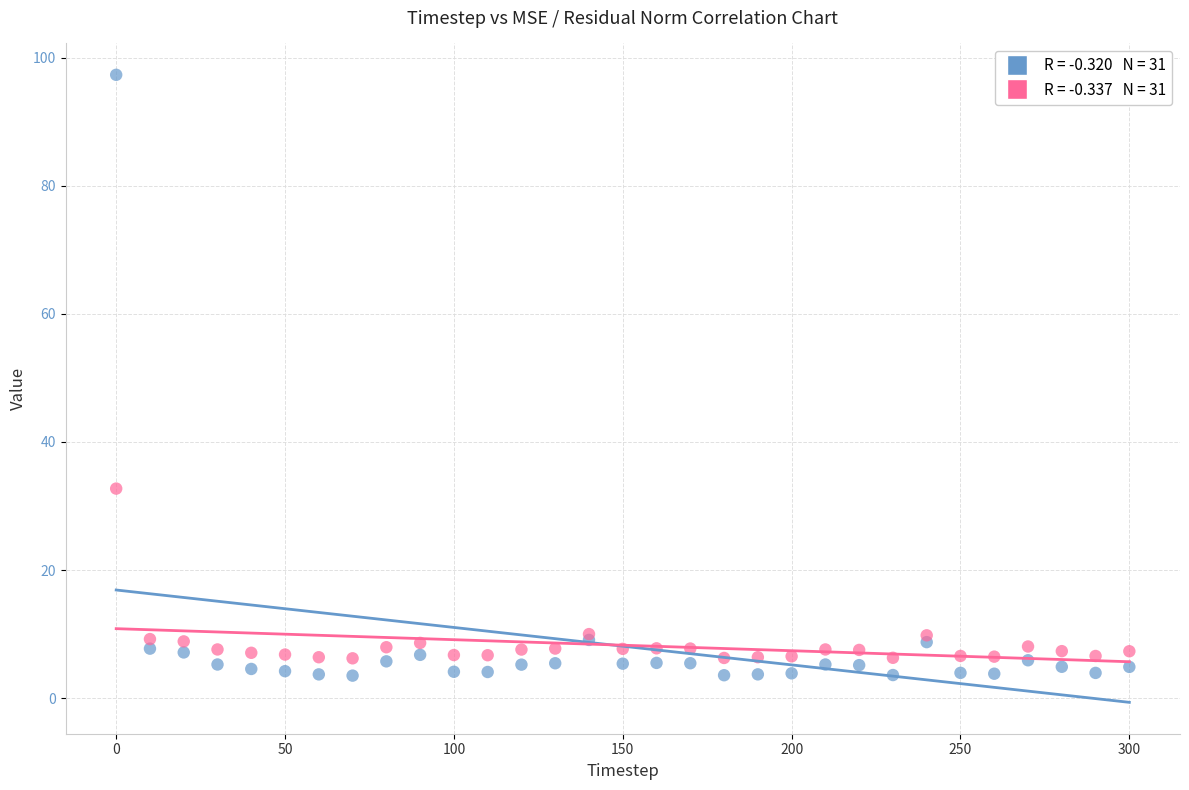

Across all series, what Y value is closest to 50?

32.7